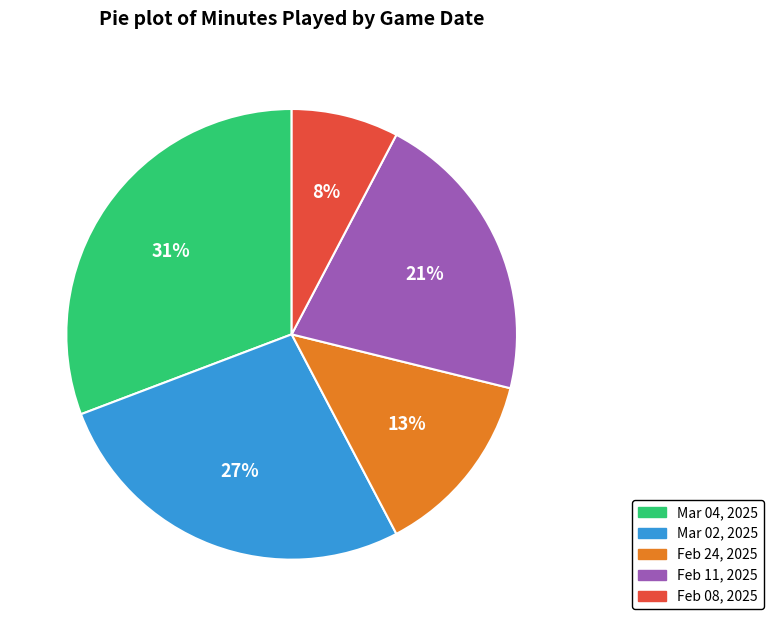

What is the smallest slice in the pie chart?

Feb 08, 2025